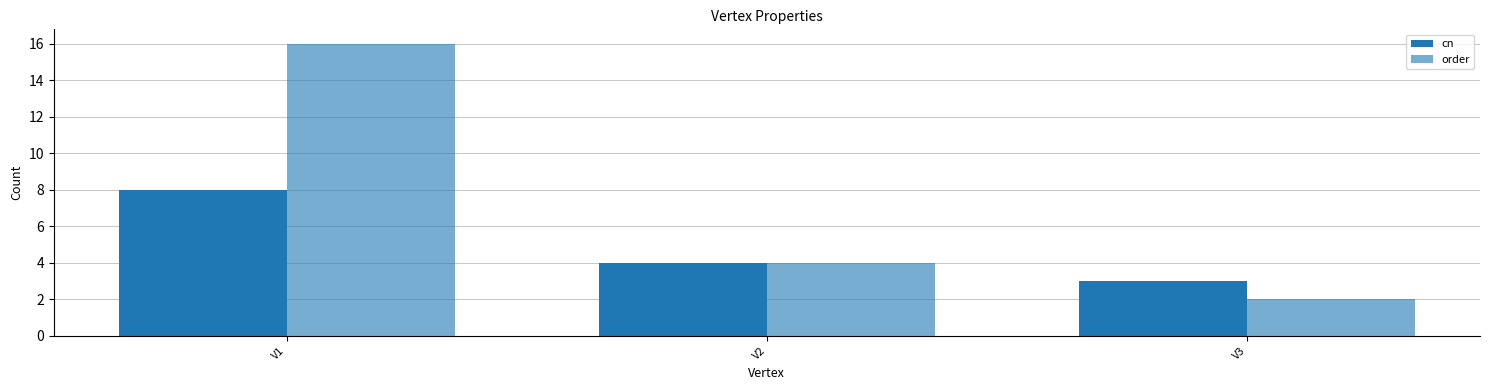

How many groups of bars are there?

3